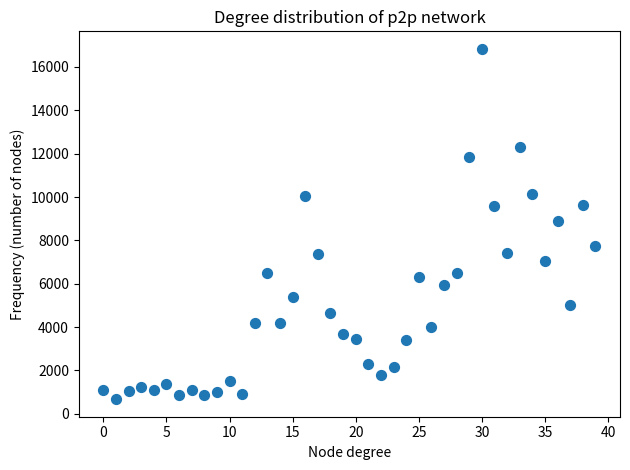

What is the range of Y values (max minus min)?

16160.7